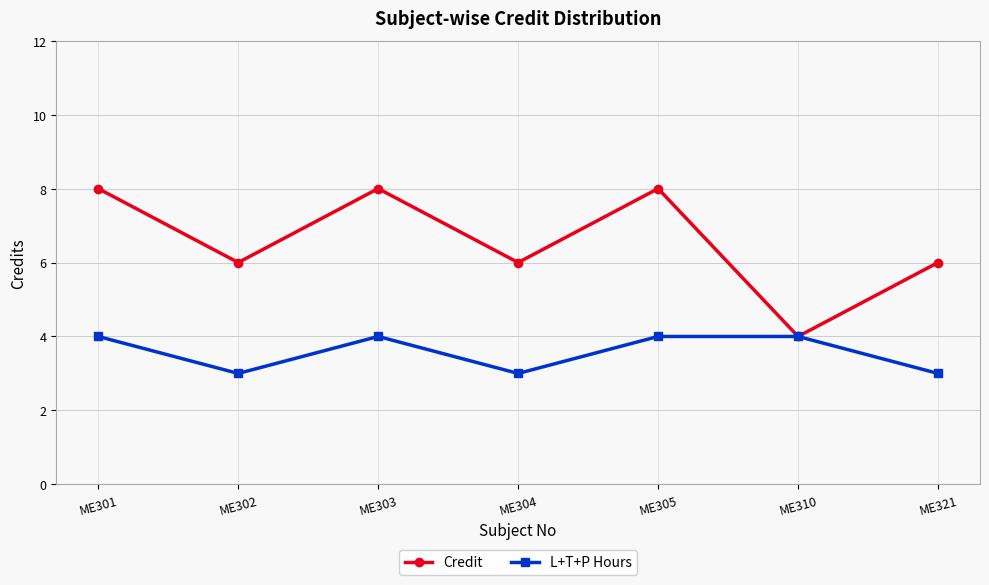

How many lines are shown in the chart?

2